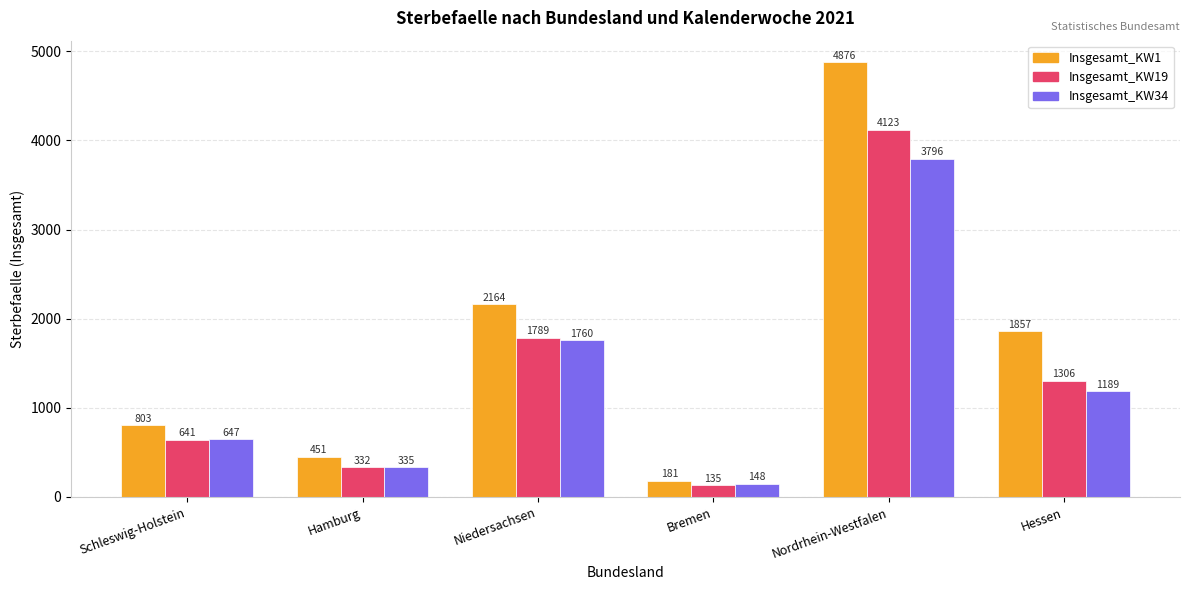

What is the label of the 2nd bar from the right?

Nordrhein-Westfalen